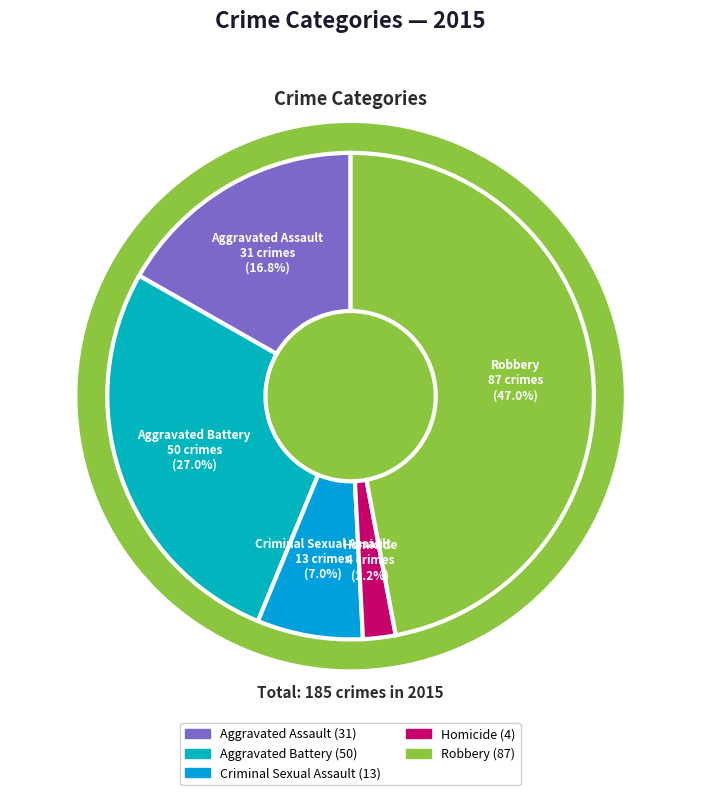

Does Homicide account for over 50% of the chart?

No